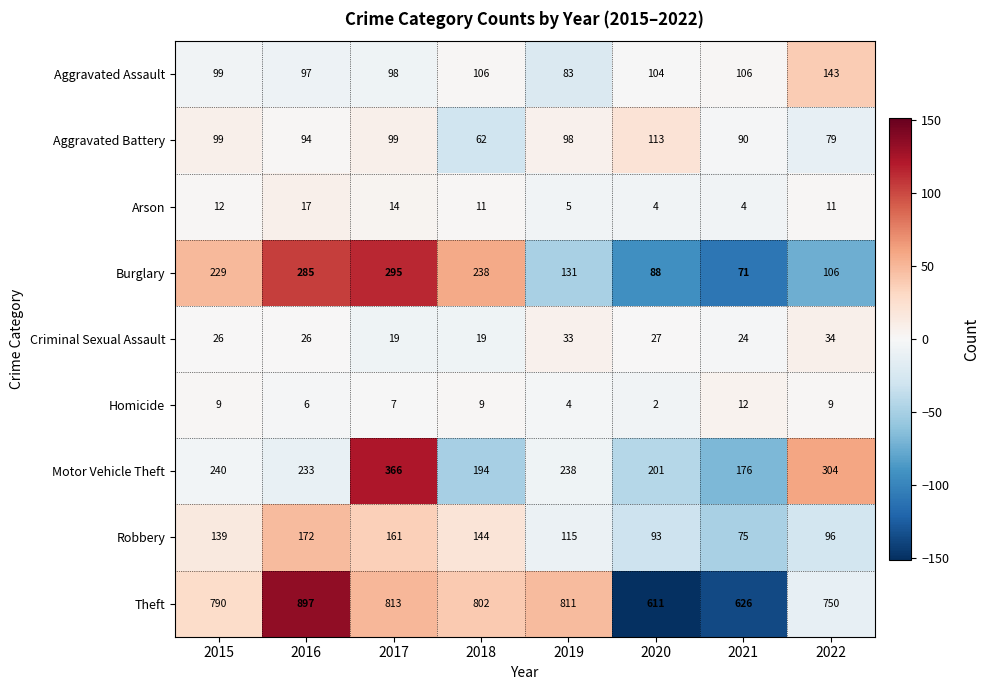

The value of Burglary at 2016 is 285. True or false?

True